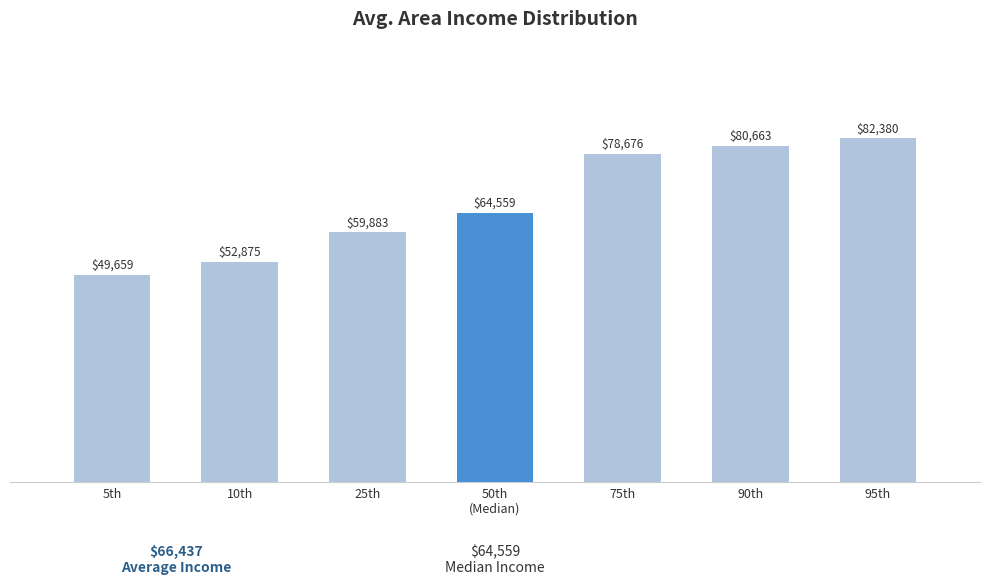

Read the value at 95th.

82379.7